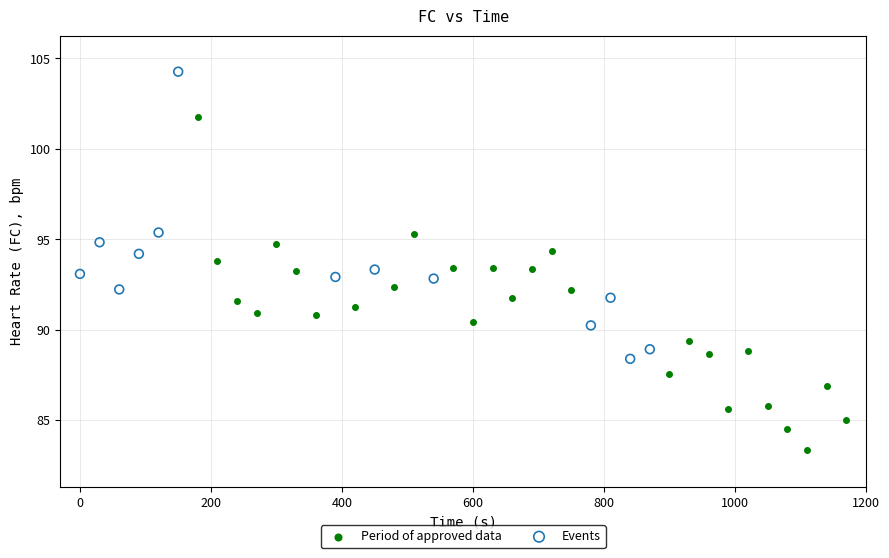

Which series reaches the minimum Y coordinate?

Period of approved data